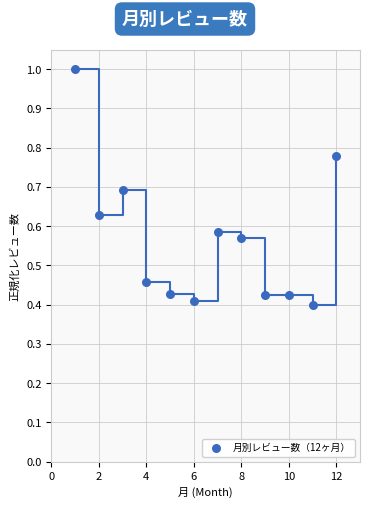

What is the range of X values (max minus min)?

11.0